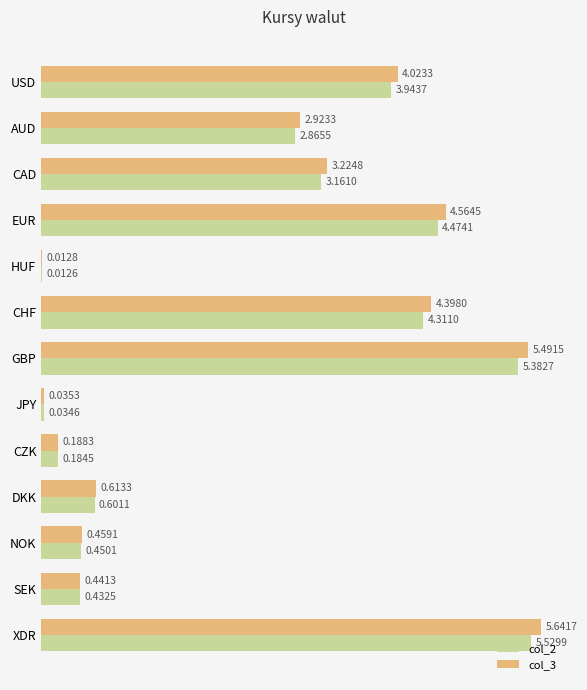

Where is col_3 nearest to the value 2?

AUD